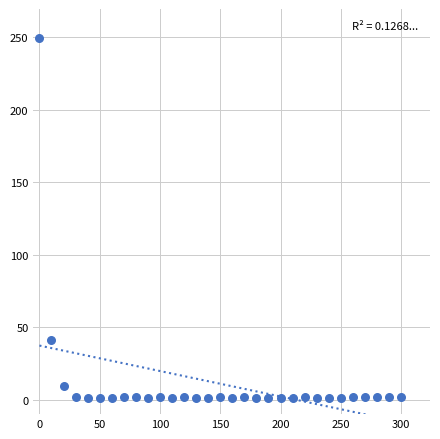

What is the range of Y values (max minus min)?

248.5